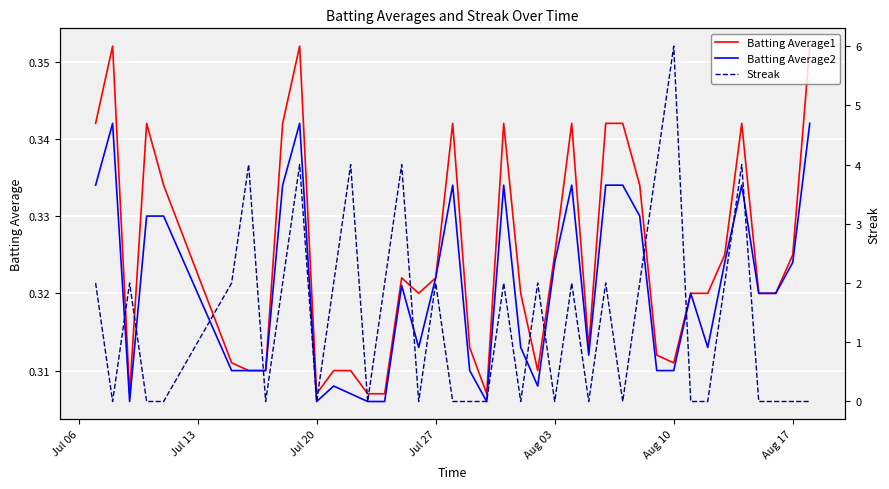

Between which two adjacent categories do Streak and Batting Average2 first intersect?

Jul 06 and Jul 13